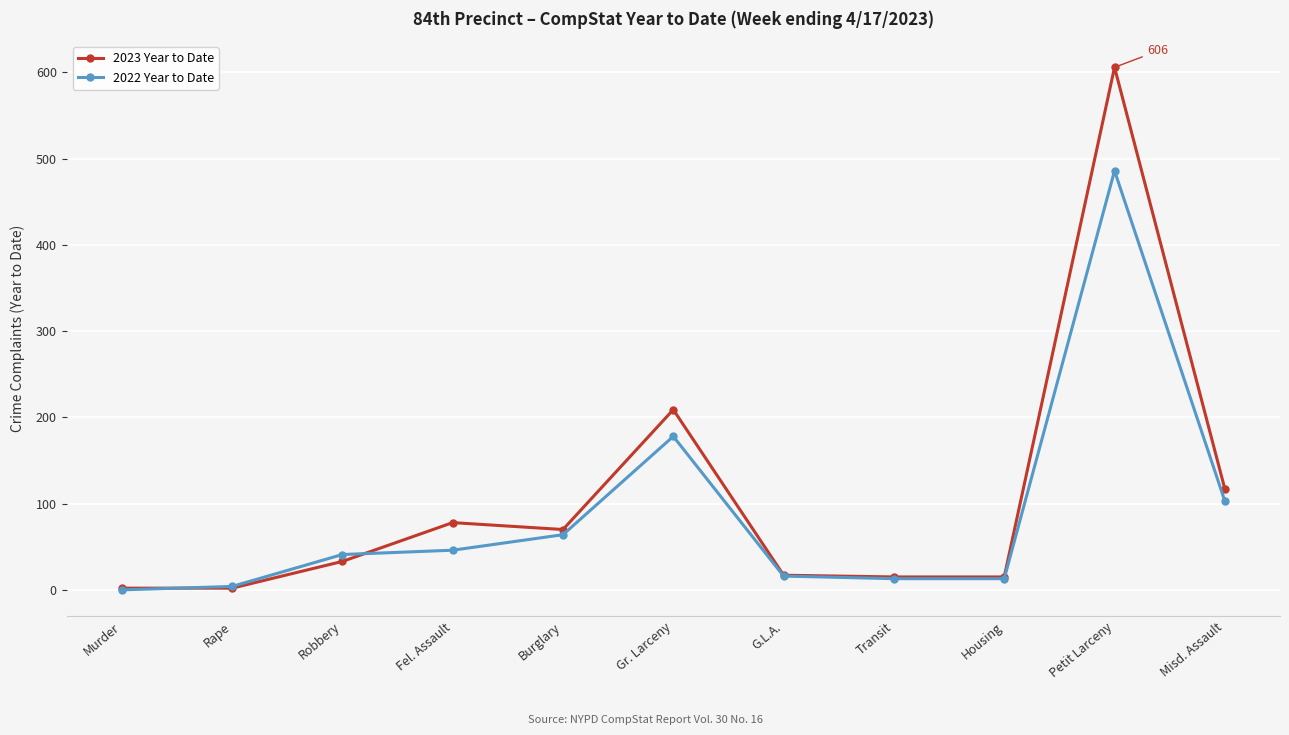

True or false: 2022 Year to Date has more than 0 points higher than both neighbors.

True